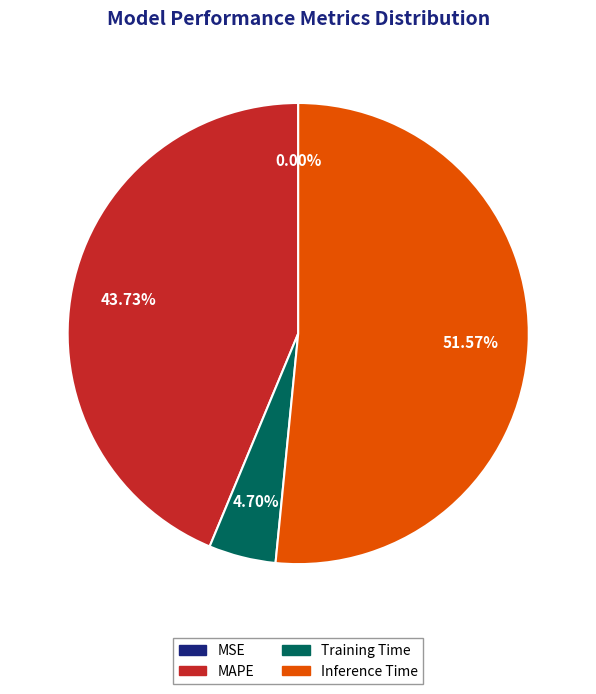

Does MAPE represent more than half of the total?

No